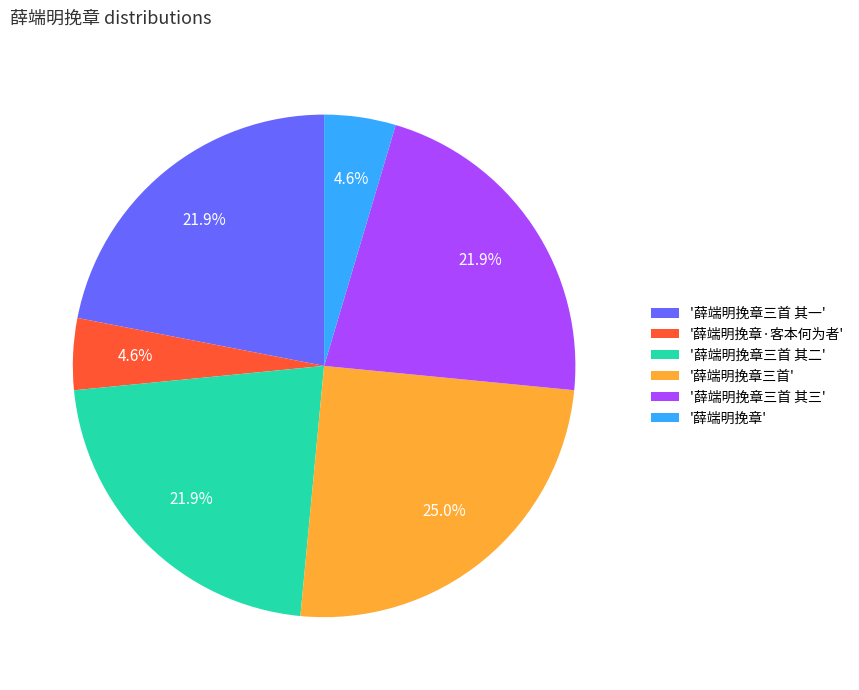

Is there a majority slice in this chart?

No